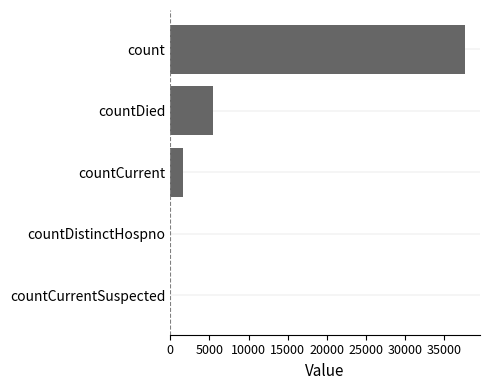

What is the maximum value shown in the chart?

37683